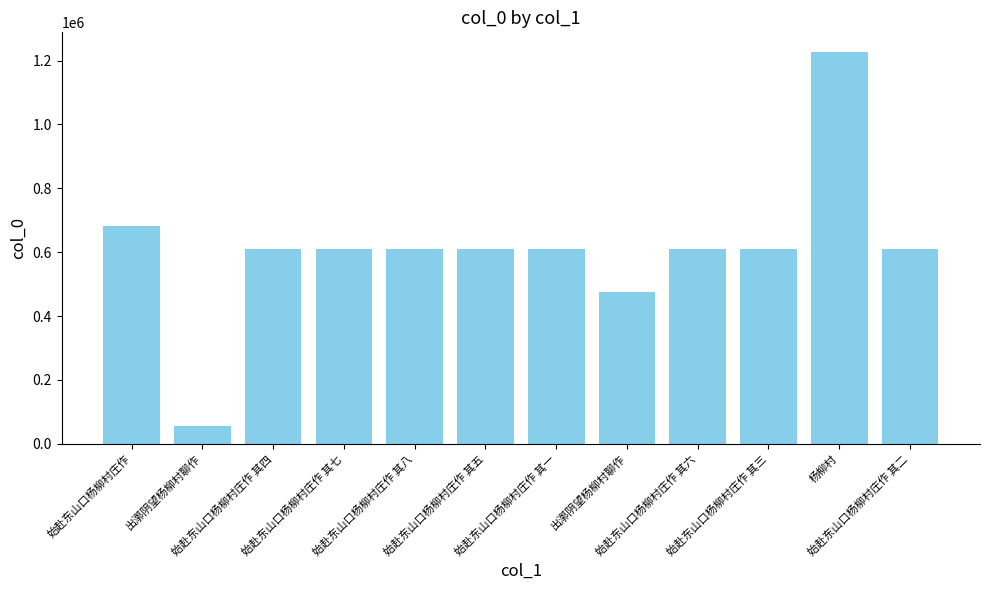

Where is the data nearest to the value 641881?

始赴东山口杨柳村庄作 其八